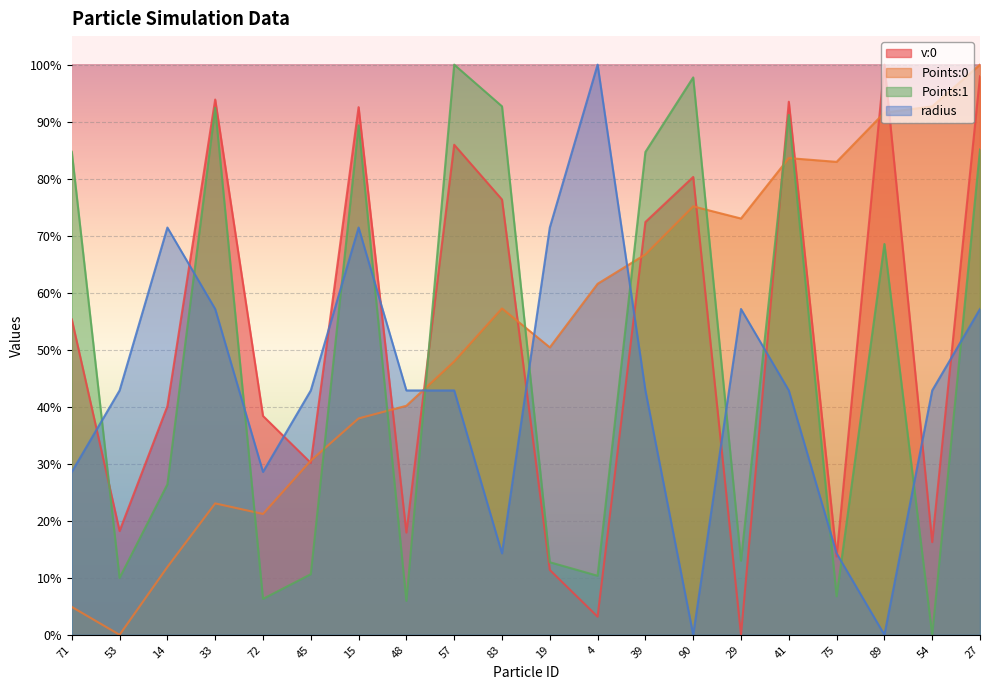

How many lines are shown in the chart?

4